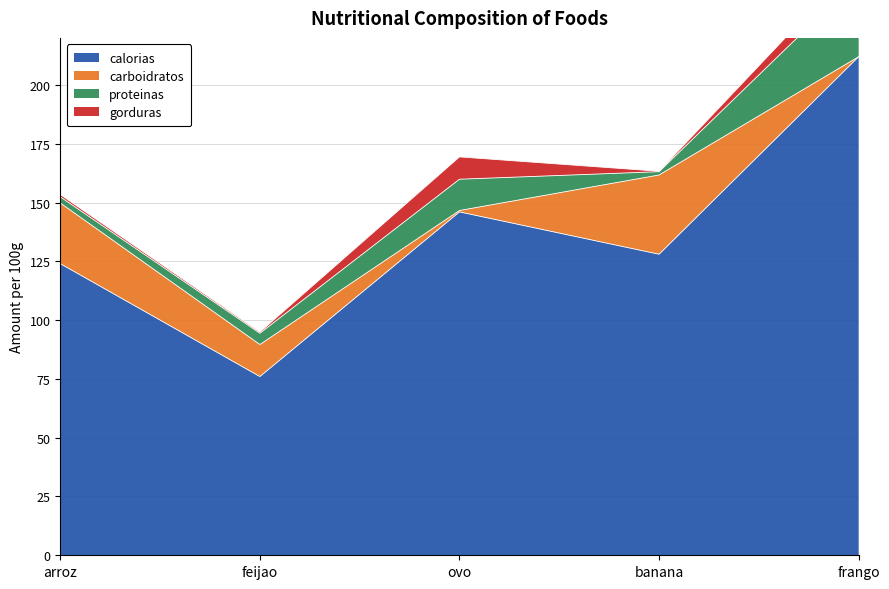

Which series has the largest range (max minus min)?

calorias